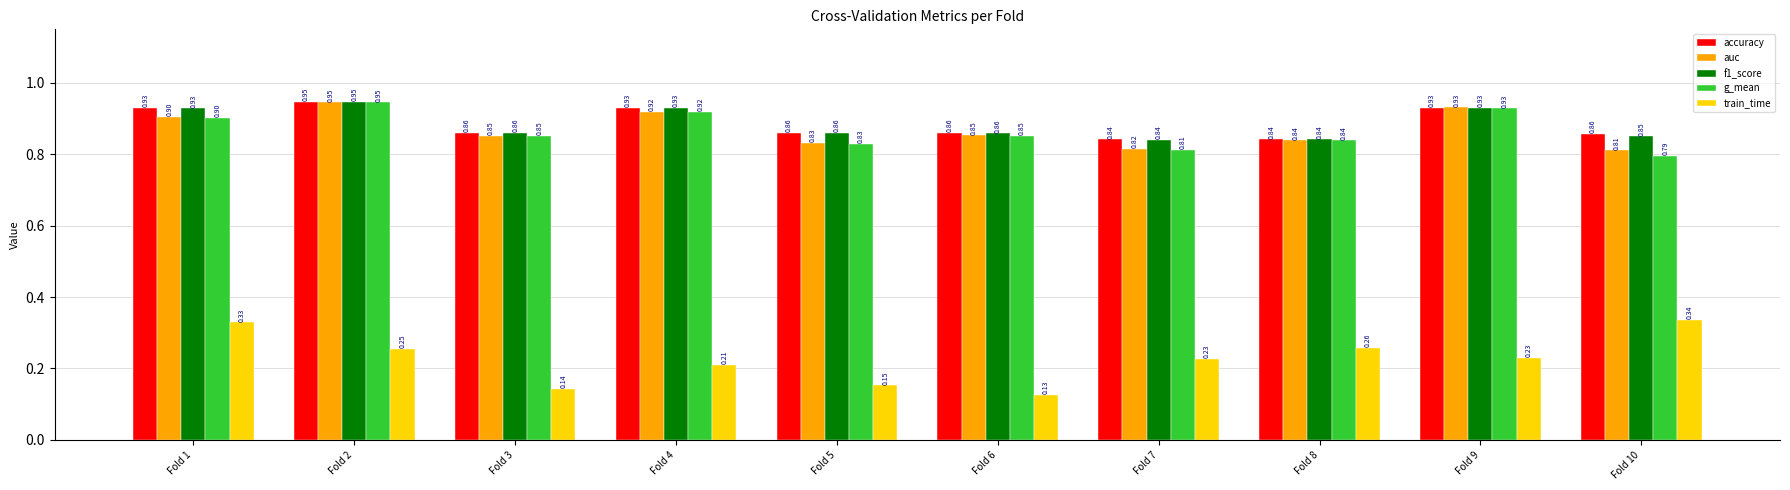

Between Fold 2 and Fold 3, which series saw the biggest shift?

train_time